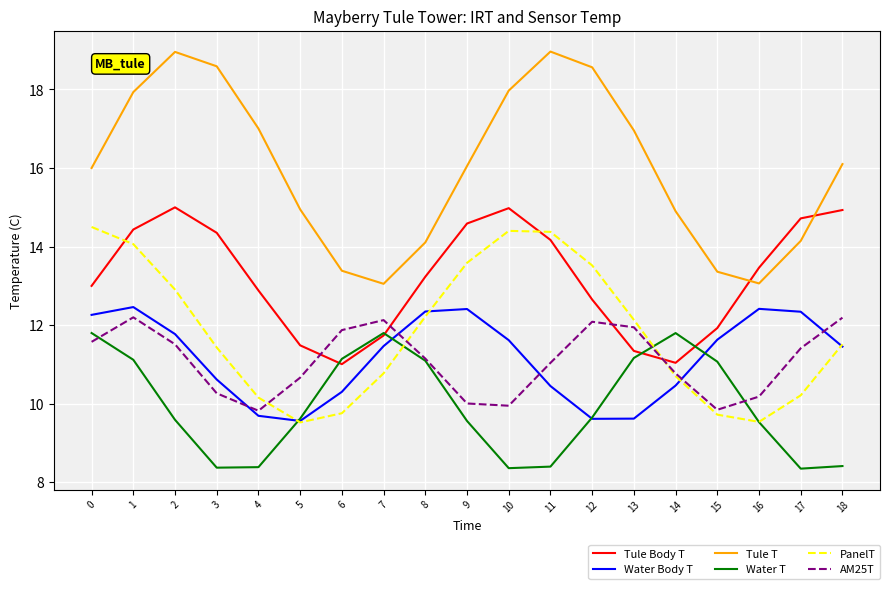

What is the maximum value for Water Body T?

12.5